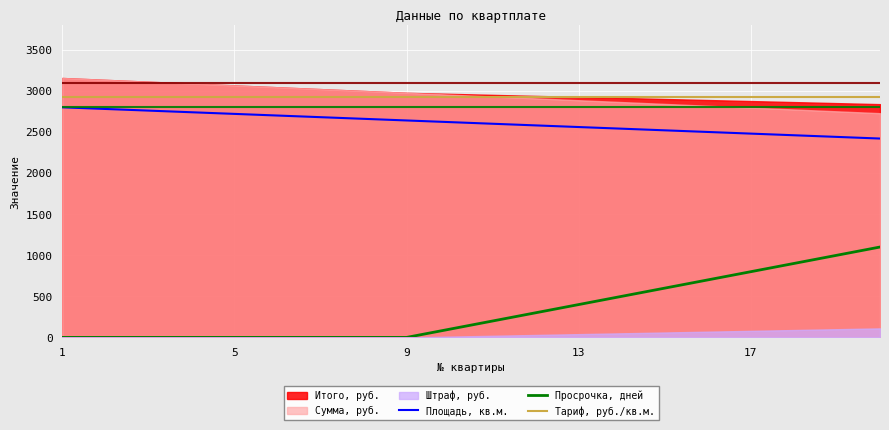

True or false: Площадь, кв.м. and Тариф, руб./кв.м. intersect in this chart.

False